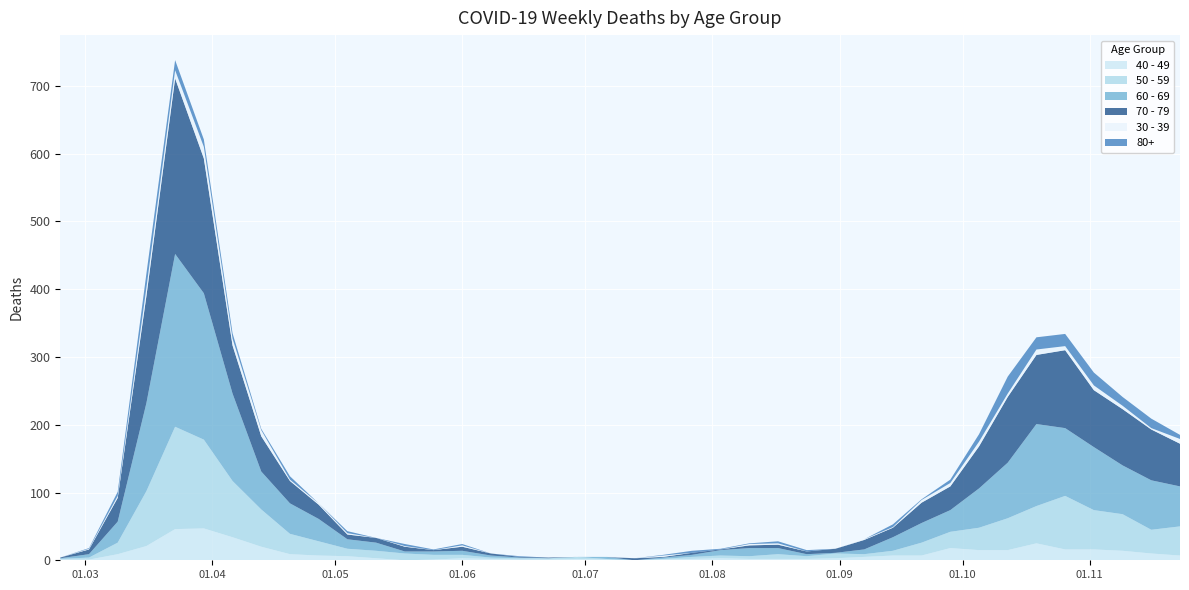

Reading left to right, what are all the values shown in this chart?

40 - 49: 1	1	9	21	46	47	34	20	9	7	6	3	0	1	3	2	1	1	2	1	0	1	2	3	2	2	2	3	5	7	7	18	15	15	25	16	16	14	10	7
50 - 59: 1	3	17	81	151	131	83	55	30	21	11	11	10	7	5	2	2	2	3	1	0	1	3	4	4	7	4	7	4	7	19	24	33	47	55	79	58	54	35	43
60 - 69: 1	5	31	130	255	216	129	56	45	33	14	12	3	5	6	3	1	0	0	3	0	2	3	8	12	9	3	1	7	20	29	32	58	82	121	100	93	72	73	59
70 - 79: 1	7	35	158	259	199	71	52	33	21	7	7	7	2	6	3	1	1	0	0	3	1	3	1	4	5	4	6	14	14	30	35	62	97	102	115	84	83	75	63
30 - 39: 0	1	3	12	12	17	10	9	2	2	2	0	1	0	2	0	0	0	0	1	0	2	0	0	2	2	0	0	1	1	4	5	7	5	8	6	7	5	2	7
80+: 0	1	6	21	15	11	8	2	5	0	3	0	3	1	2	0	1	0	0	0	0	1	3	1	1	3	2	0	0	4	1	5	11	25	18	18	19	13	14	6